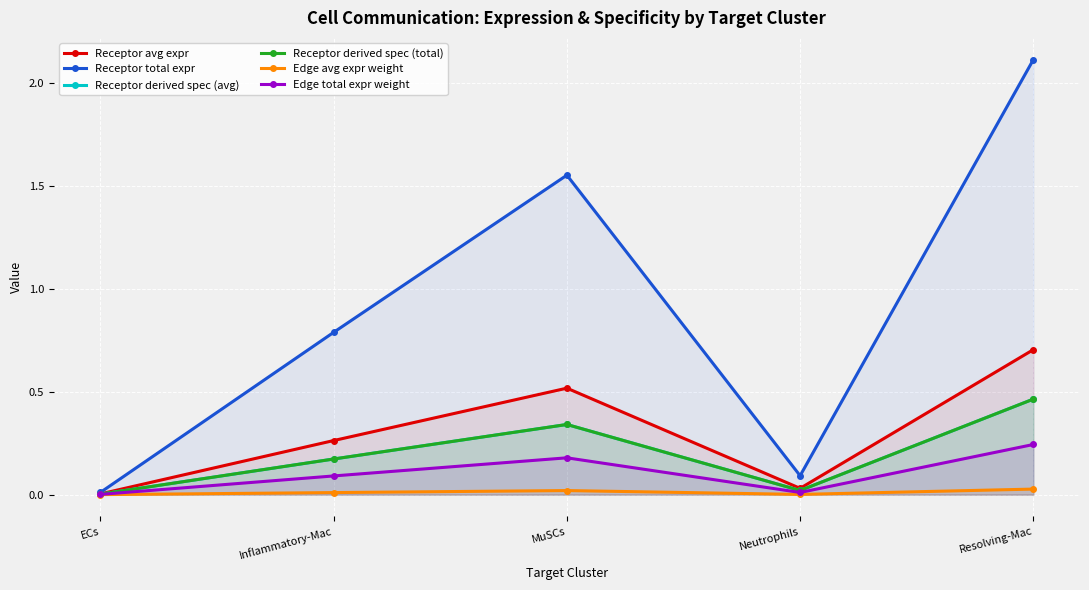

Which series has the largest total across all categories?

Receptor total expr